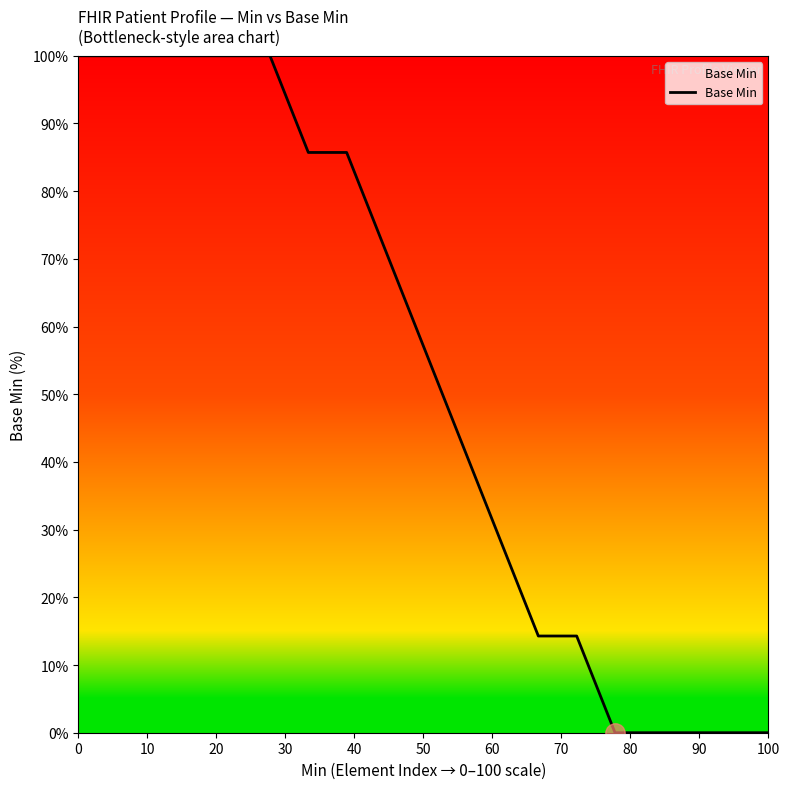

What is the greatest value displayed?

100.0